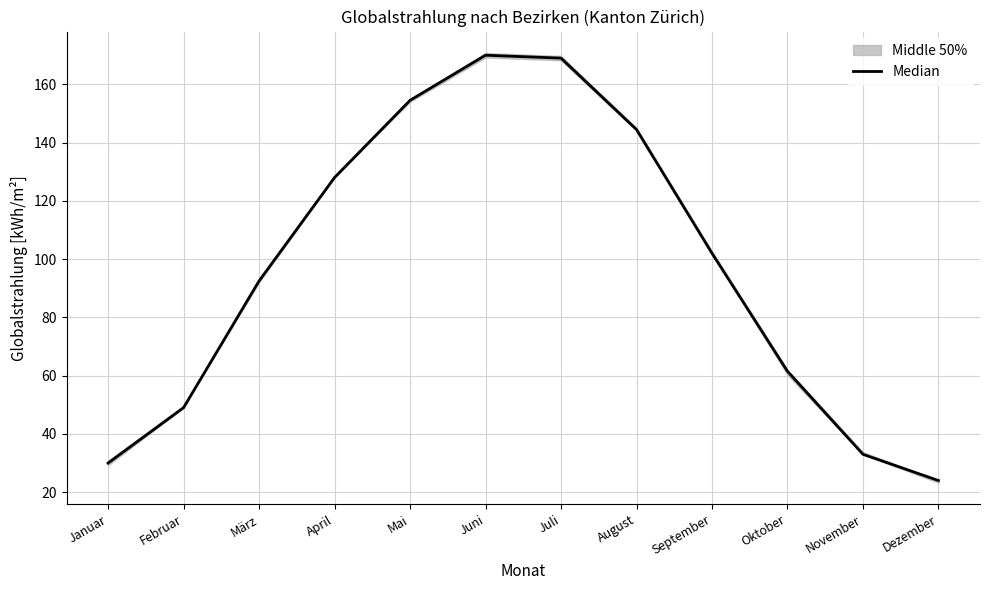

True or false: there are more than 0 points higher than both neighbors.

True